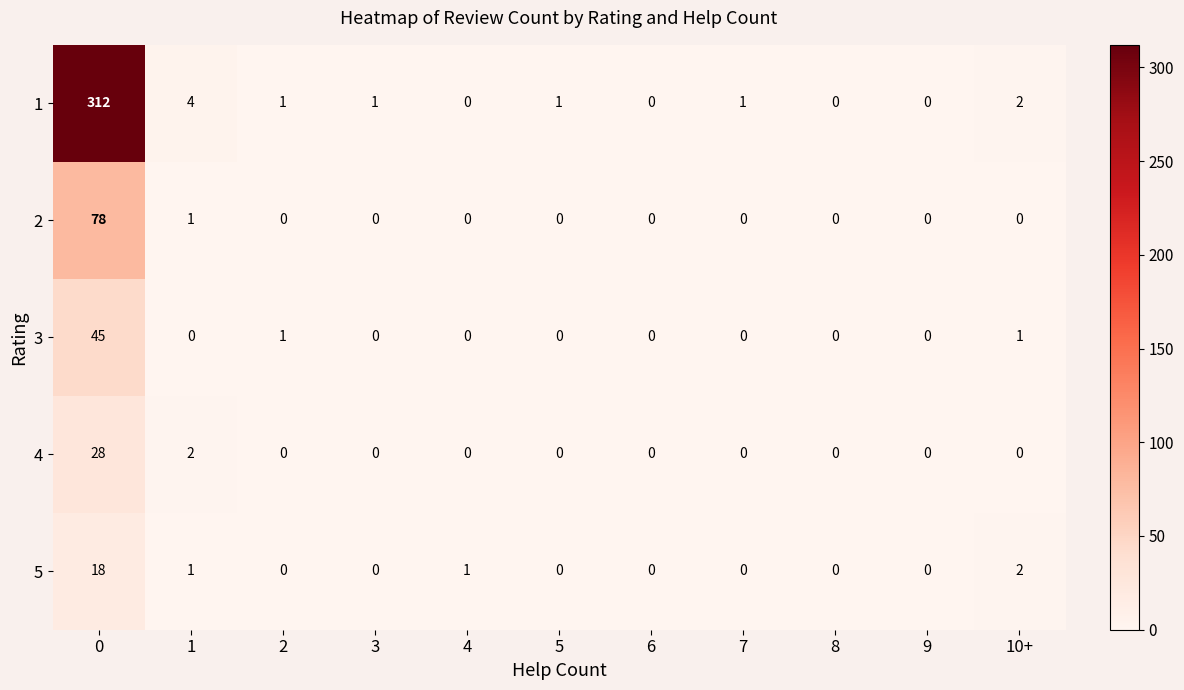

What is the total value across all series at 10+?

5